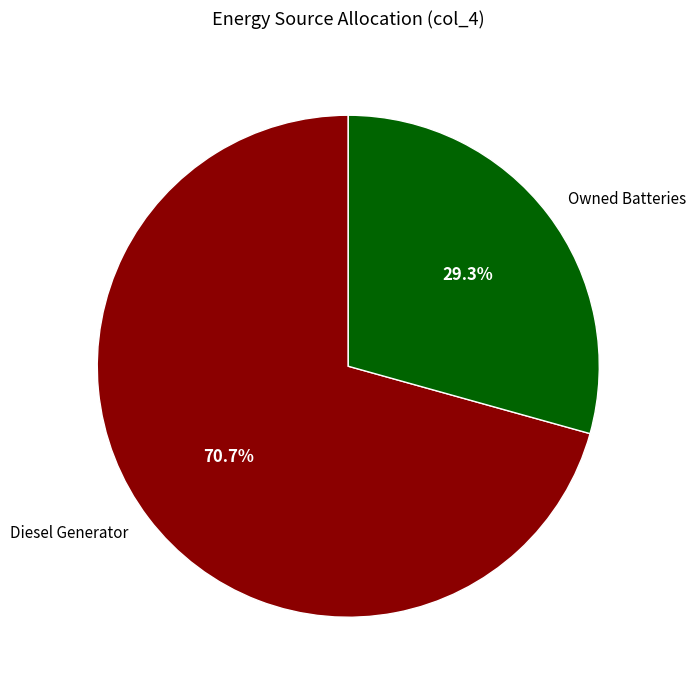

Is there any slice that represents more than half of the pie?

Yes